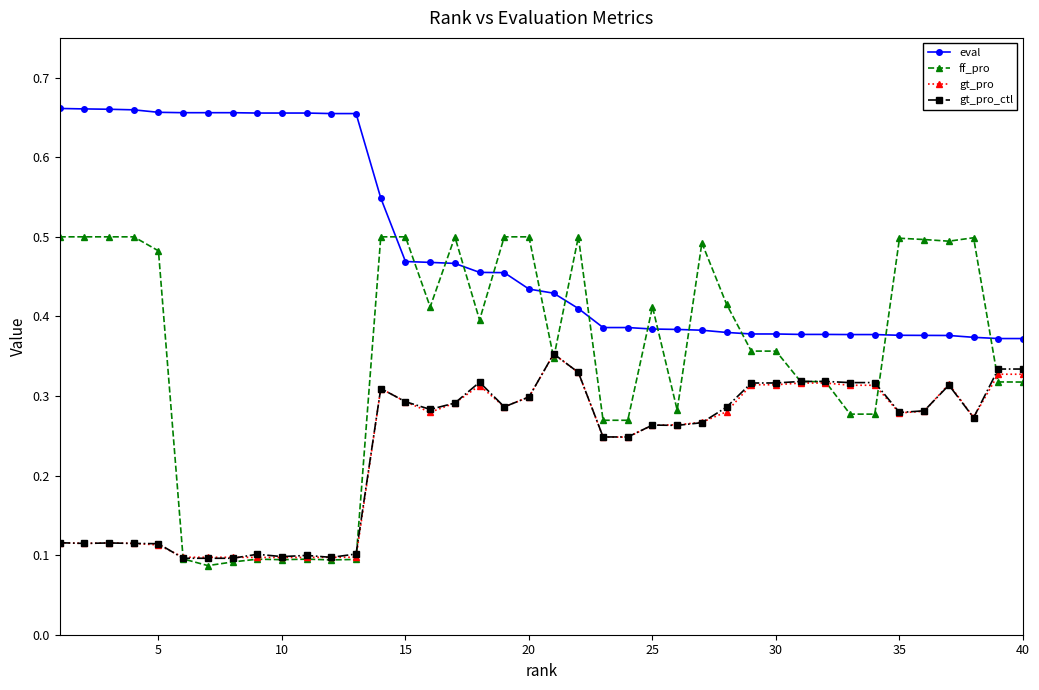

What are all the series names shown in the legend?

eval, ff_pro, gt_pro, gt_pro_ctl